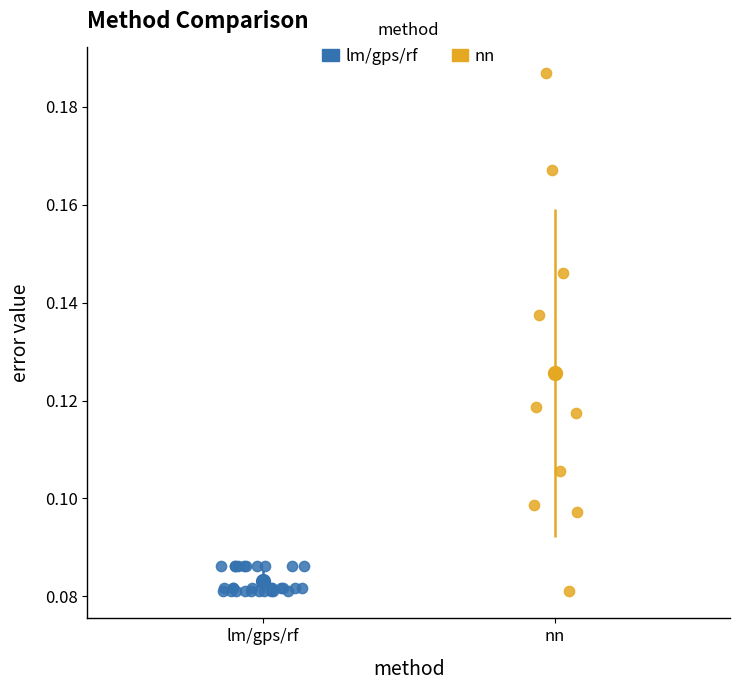

Which series has the widest spread of Y values?

nn